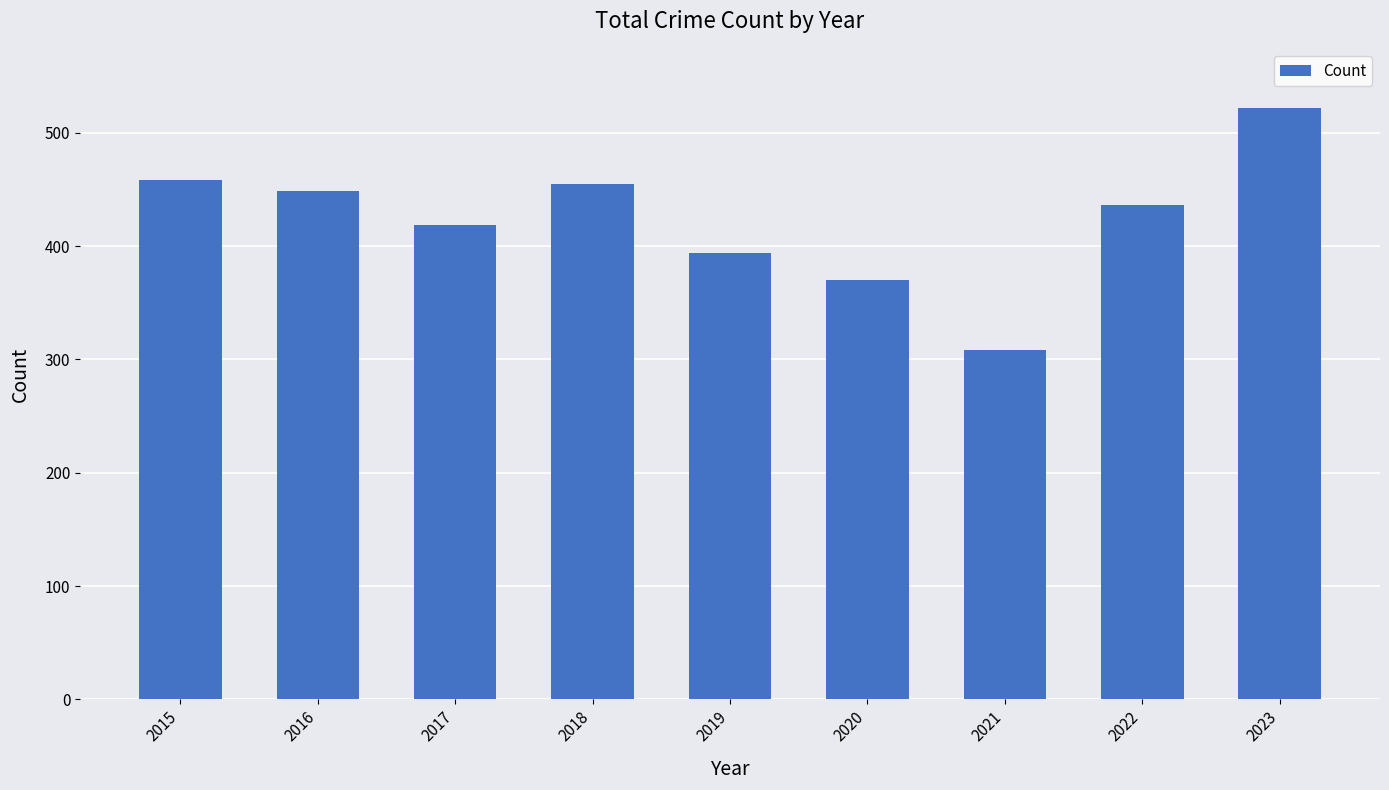

Which label corresponds to the smallest value in the chart?

2021